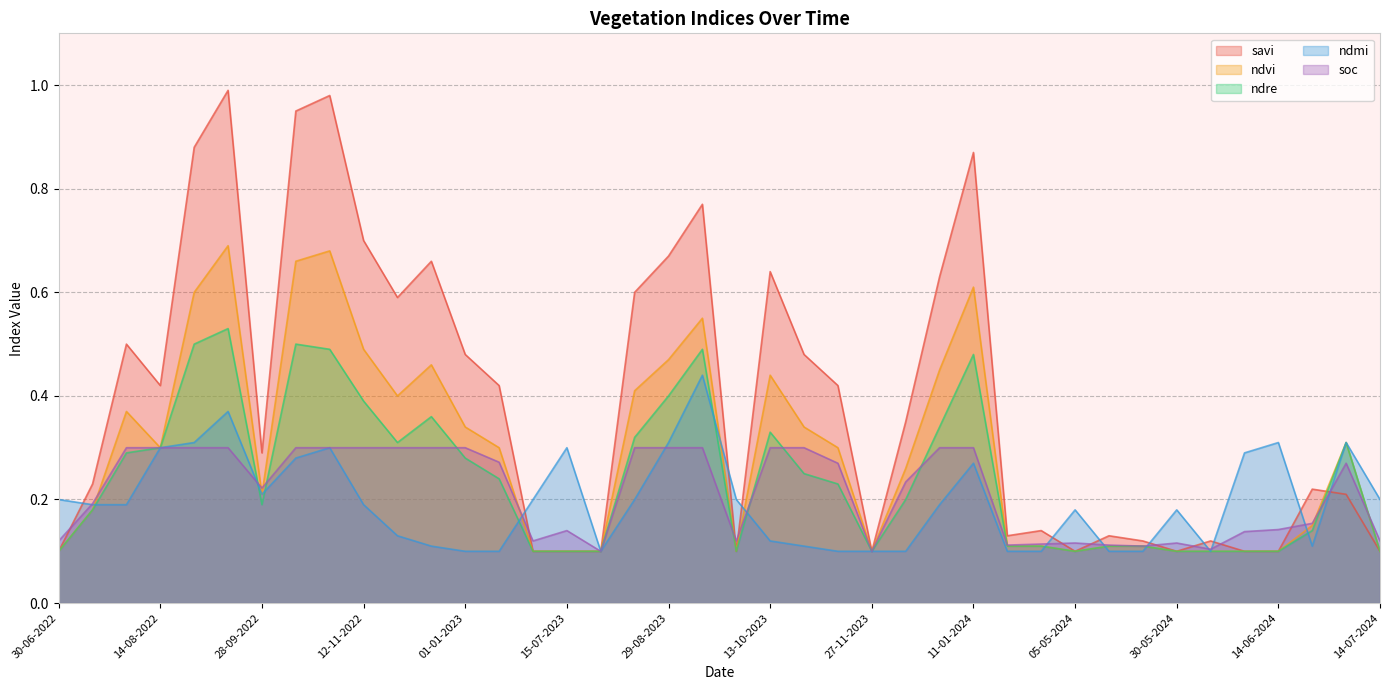

True or false: soc and ndre intersect in this chart.

True